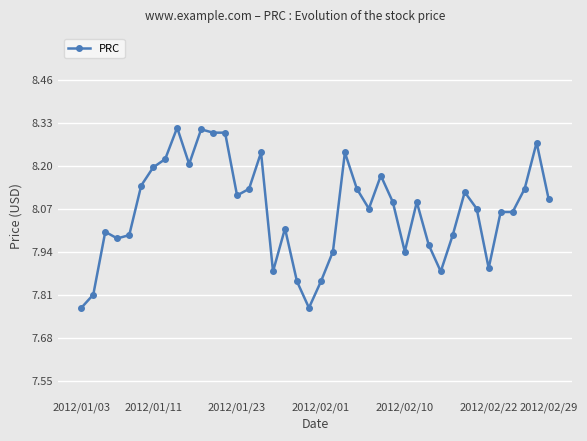

What is the difference between the maximum and second lowest values?

0.5